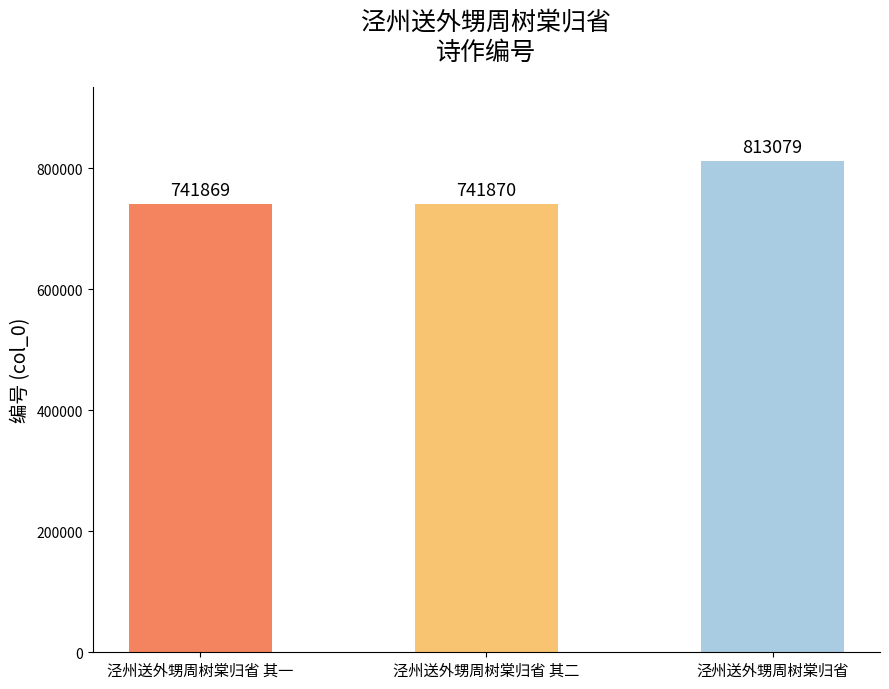

What position from the left is 泾州送外甥周树棠归省 其二?

2